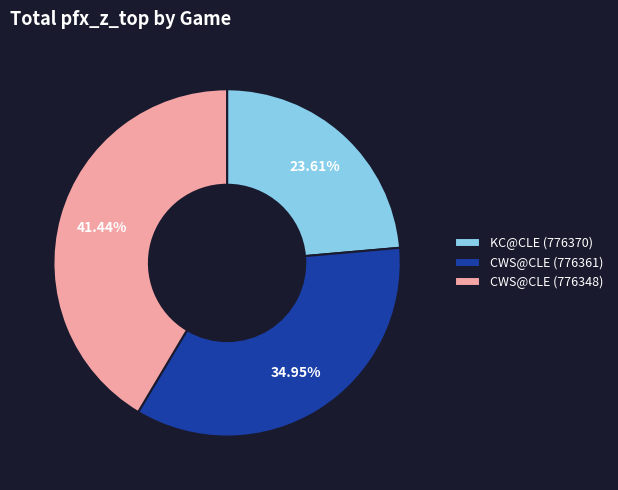

To the nearest percent, what portion does KC@CLE (776370) represent?

24%